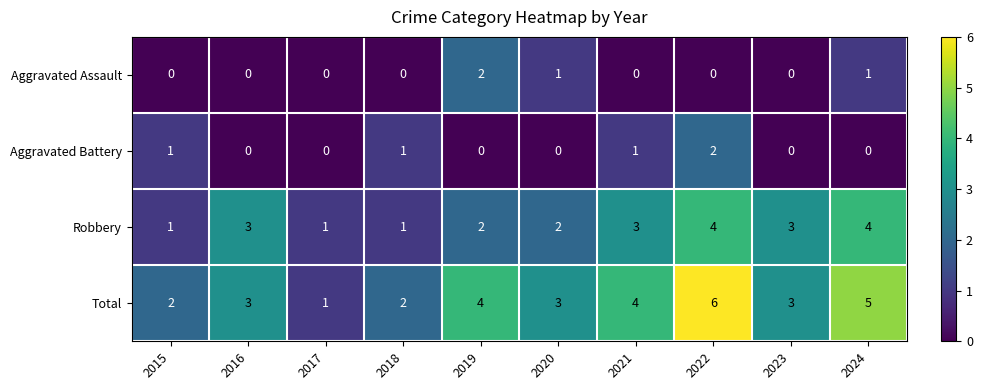

Which series has the widest spread of values?

Total